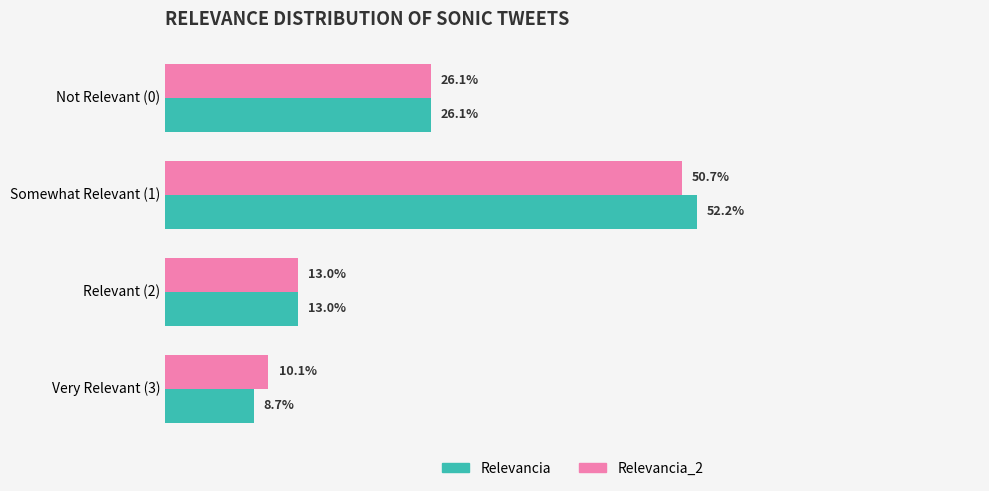

Which category has the highest value in the Relevancia series?

Somewhat Relevant (1)